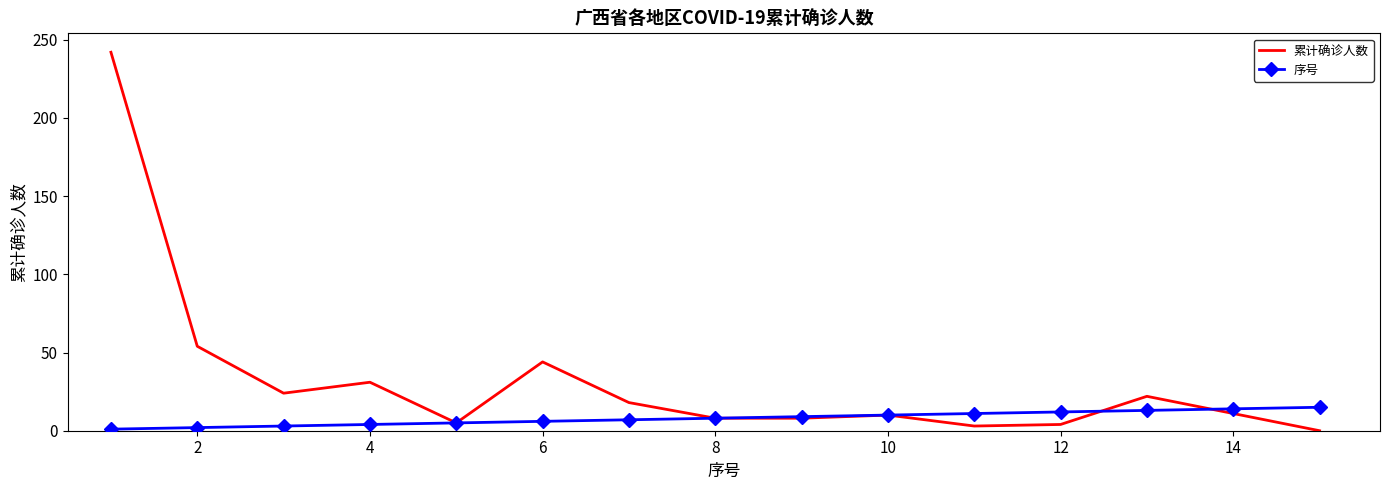

At how many categories does at least one series exceed 67?

1